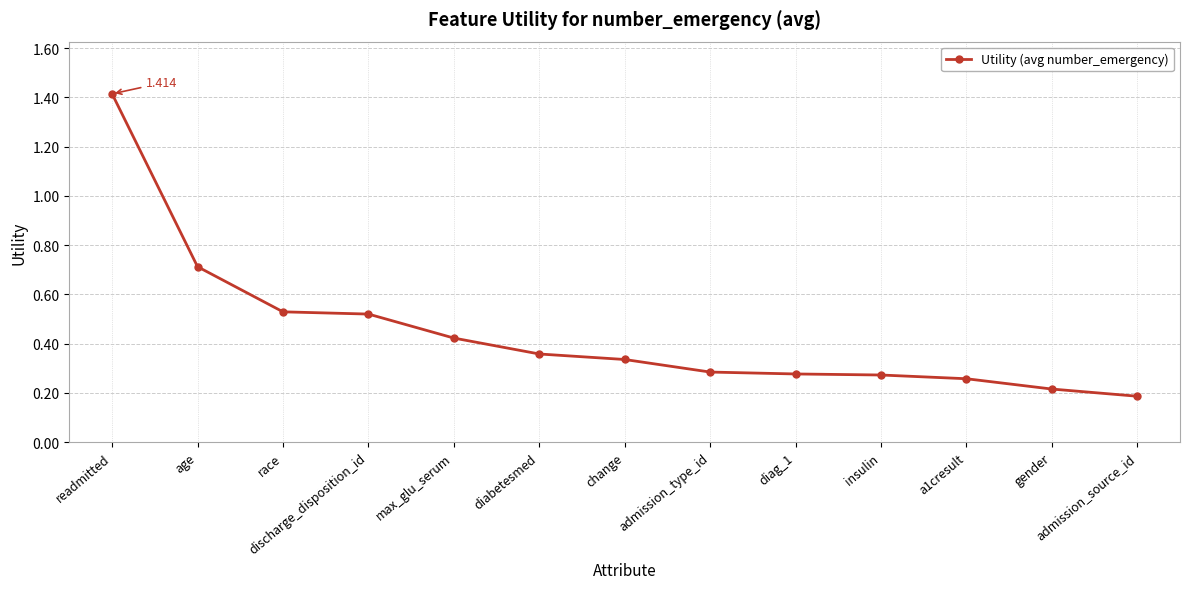

What is the smallest value displayed?

0.2